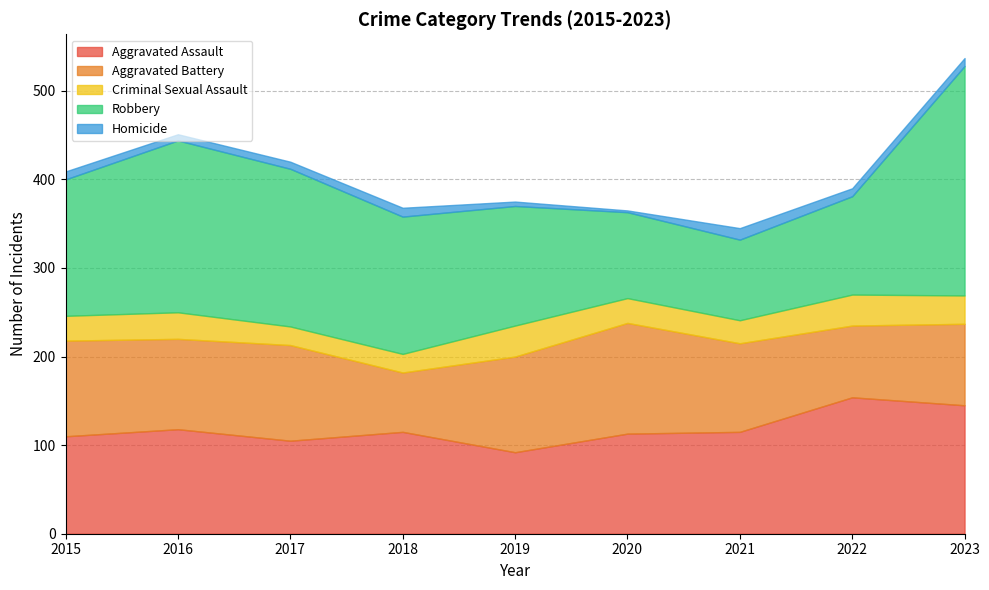

Is it true that Aggravated Assault equals 173 at 2017?

False